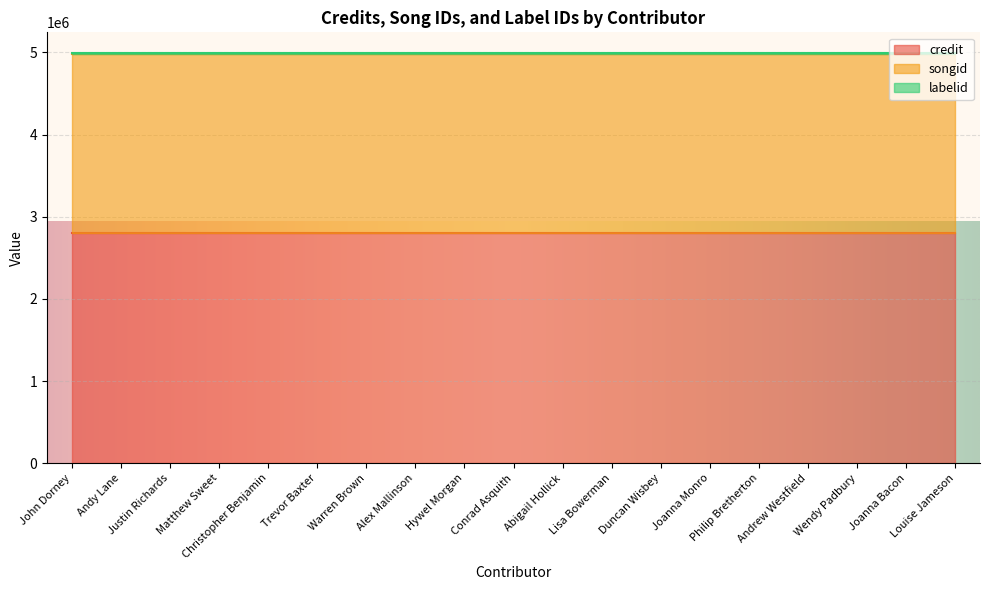

Count the number of categories in the chart.

19